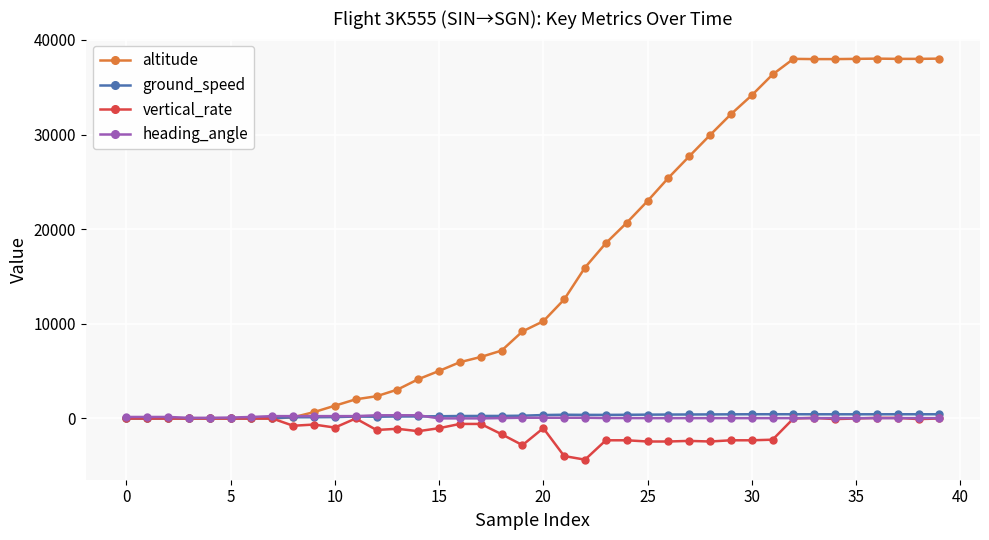

What is the sum of all ground_speed values?

11162